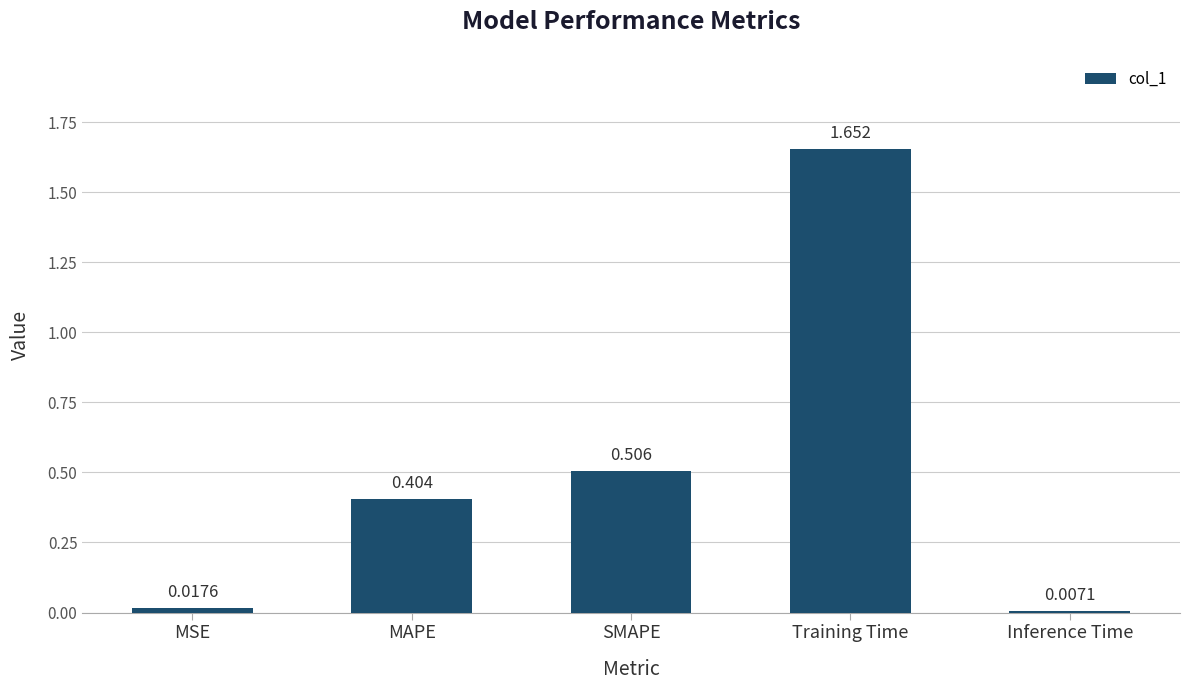

What is the label of the 2nd bar from the left?

MAPE